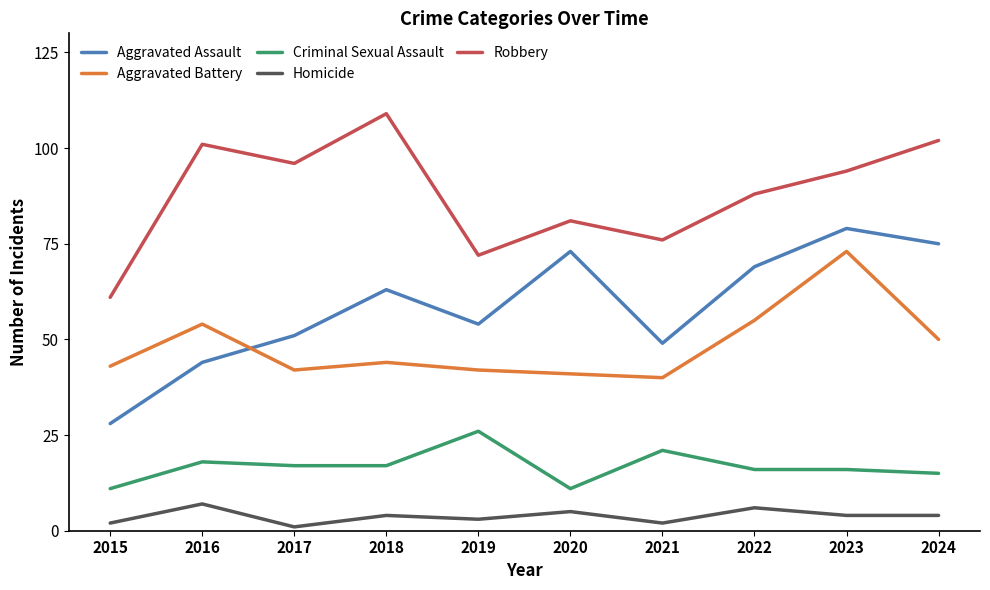

How many intersections are there between Aggravated Battery and Aggravated Assault?

1